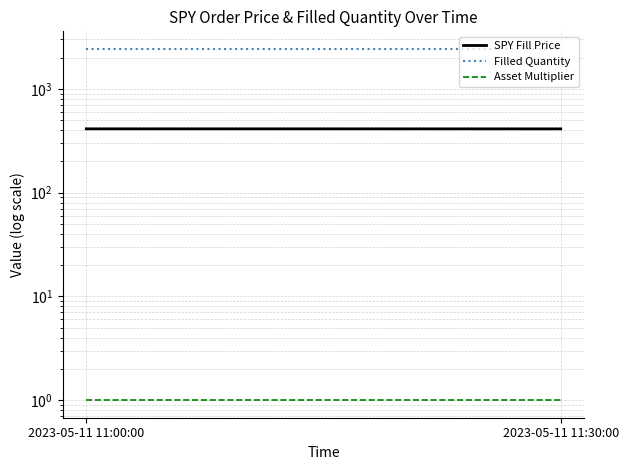

Rank the series by their average value, from highest to lowest.

Filled Quantity, SPY Fill Price, Asset Multiplier